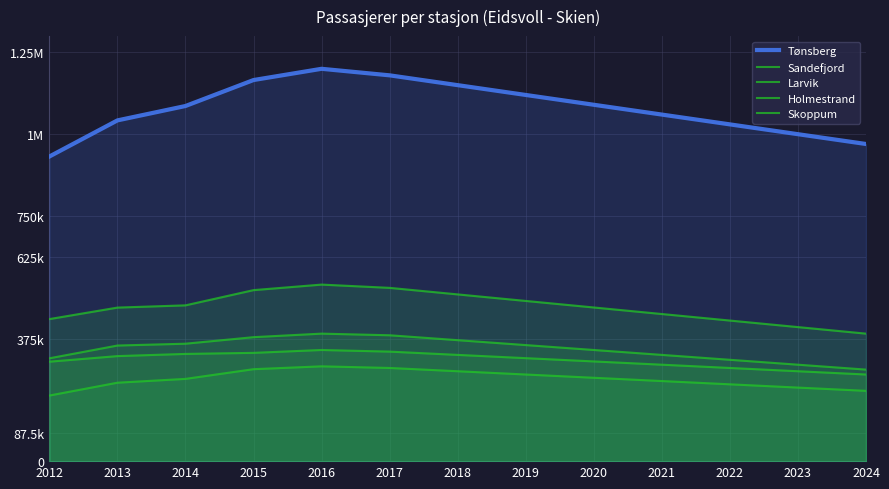

How many interior local peaks does the Tønsberg series have?

1